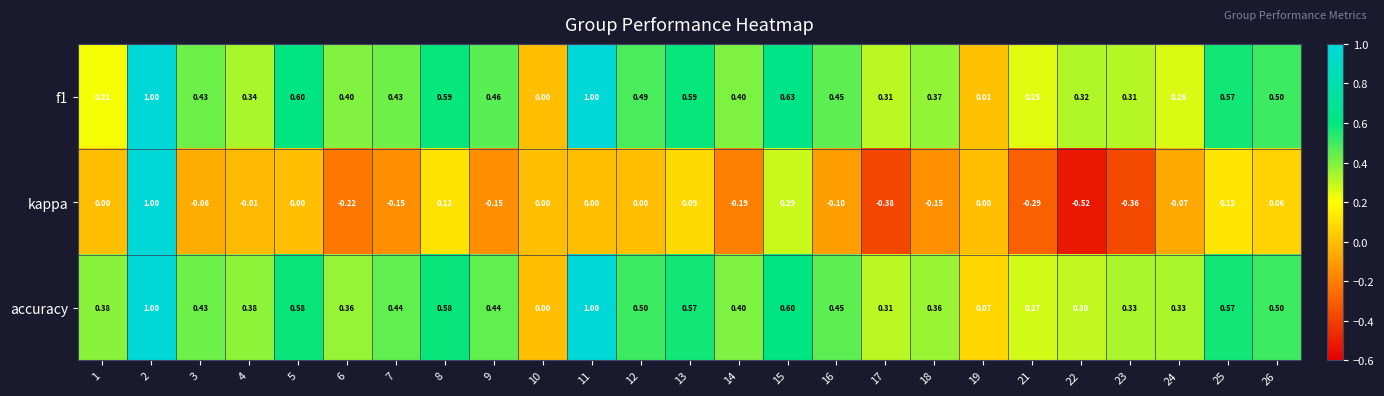

Which series changed the most between 1 and 18?

f1